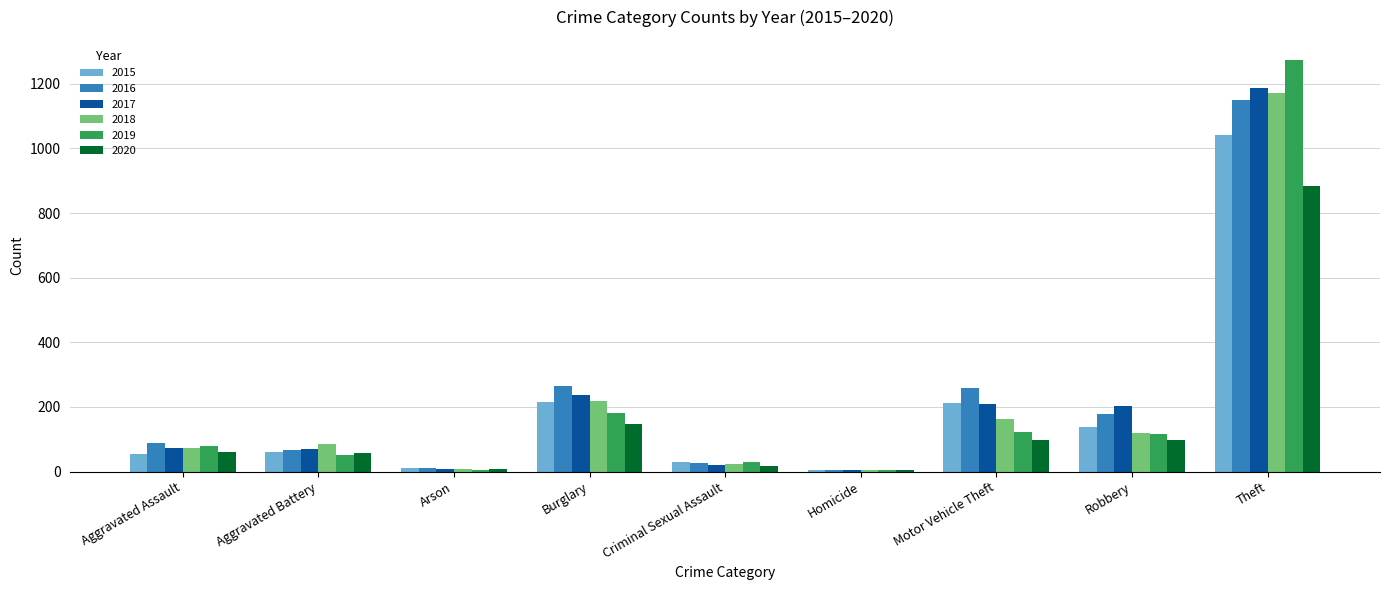

What is the sum of the 2016 values at Arson and Robbery?

190